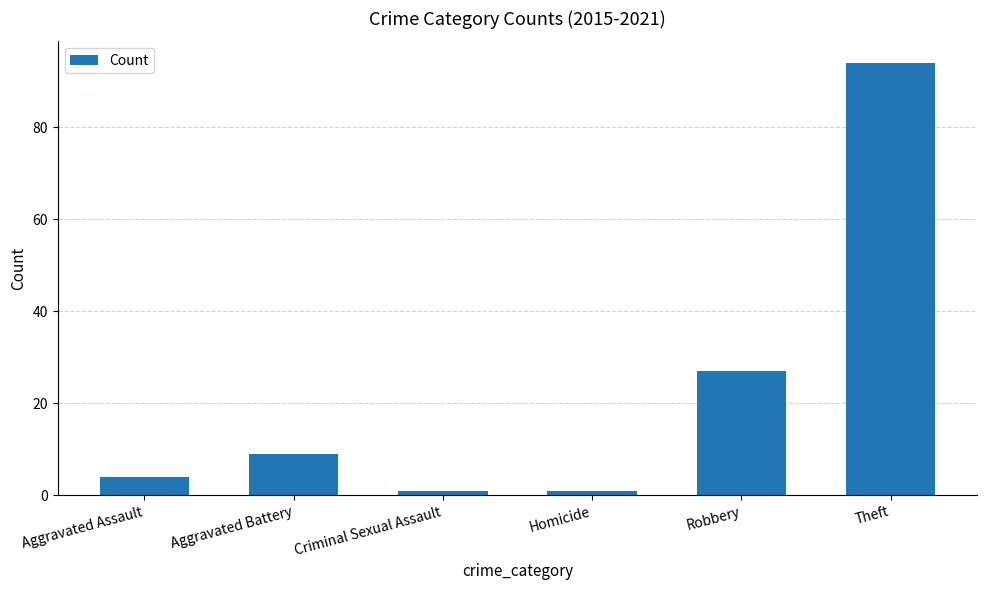

Reading left to right, transcribe all the data shown in this chart.

Aggravated Assault=4	Aggravated Battery=9	Criminal Sexual Assault=1	Homicide=1	Robbery=27	Theft=94